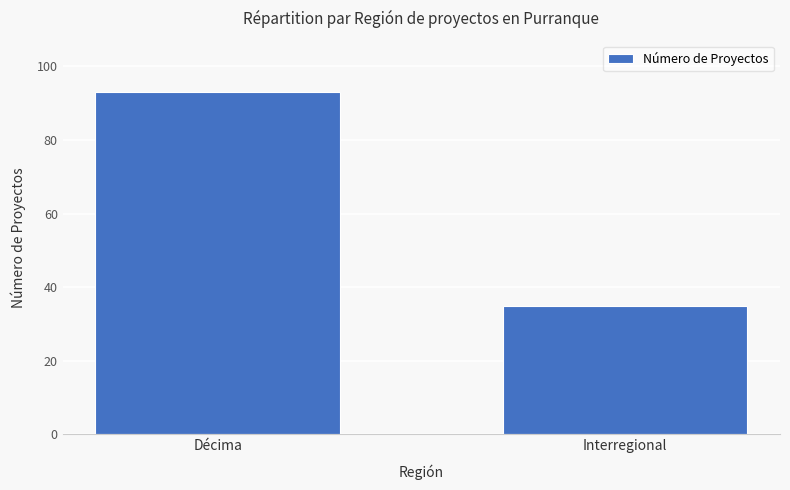

What is the label of the 2nd bar from the left?

Interregional